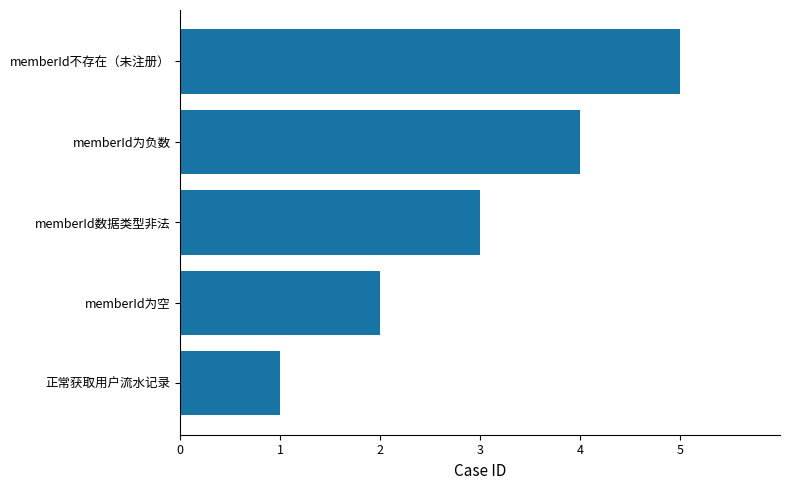

The value at memberId为空 is 2. True or false?

True